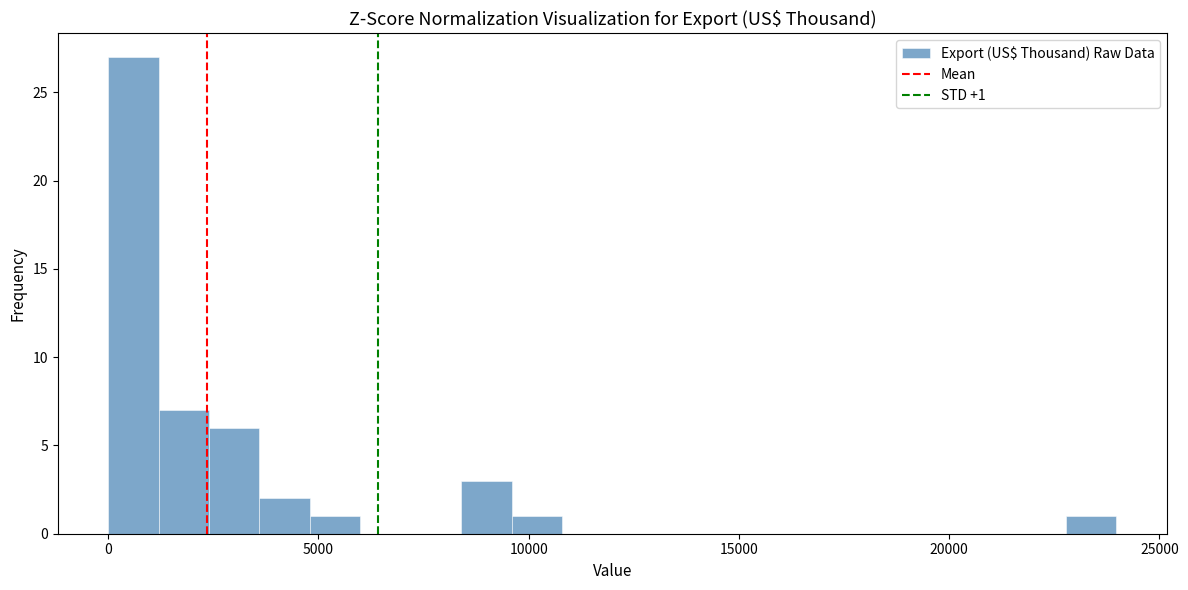

Around what value on the x-axis is the tallest bar? Give the approximate position of its centre, as read against the axis.

500